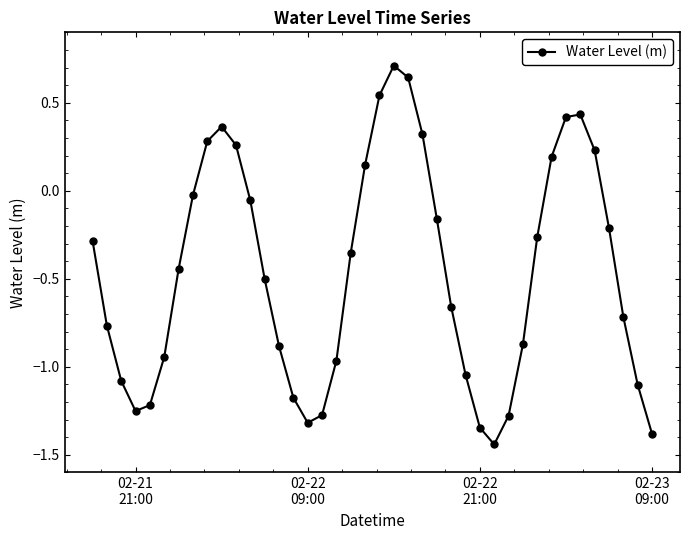

What is the maximum value shown in the chart?

0.7